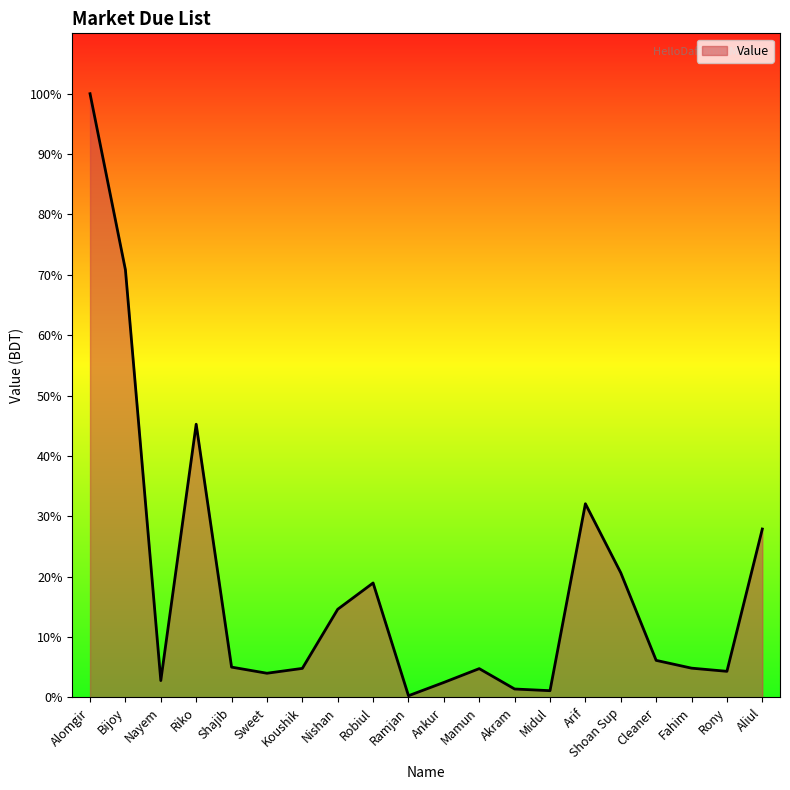

Is this an area chart (filled region under the line)?

Yes